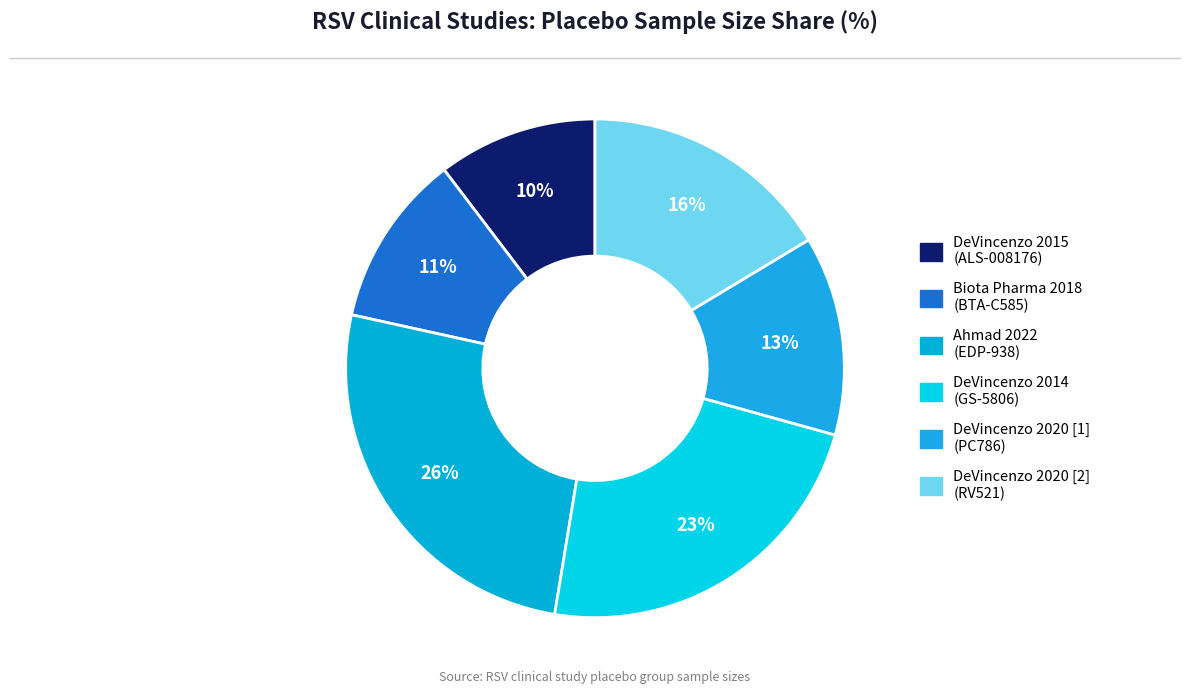

Count the number of slices in the pie.

6